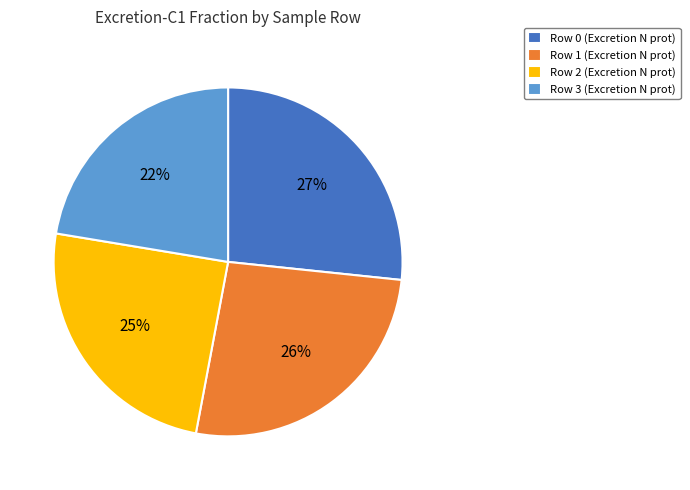

Which slice is the smallest?

Row 3 (Excretion N prot)